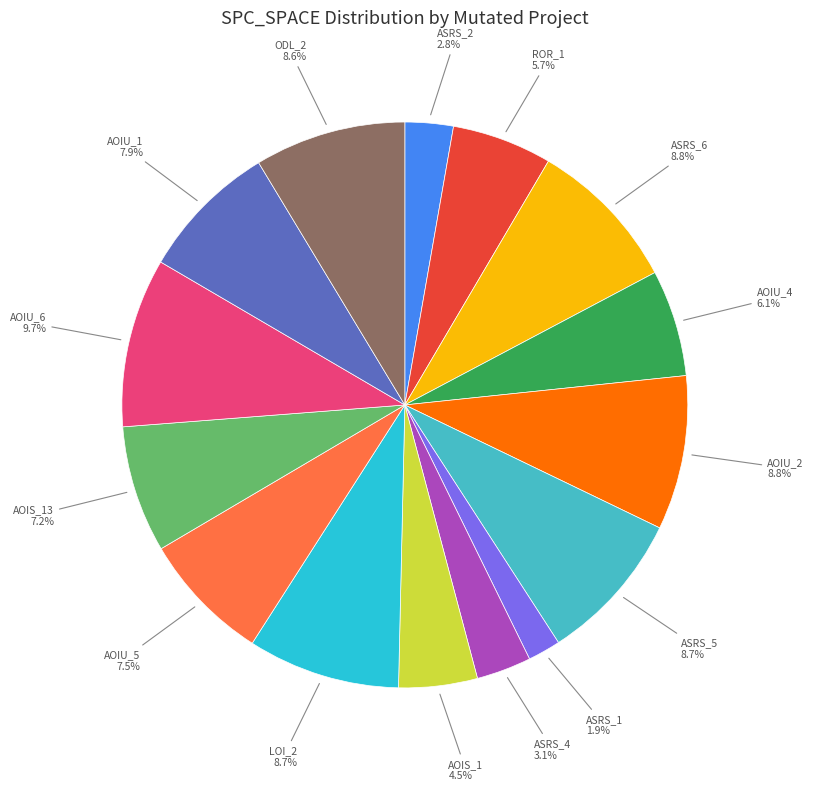

Count the number of slices in the pie.

15